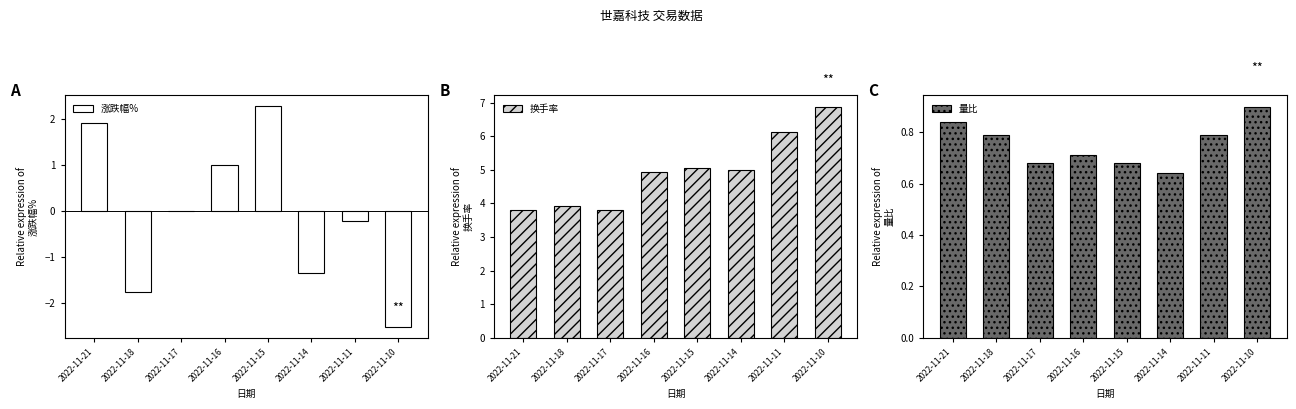

Reading left to right, transcribe all the data shown in this chart.

涨跌幅%: 1.9	-1.8	0.0	1.0	2.3	-1.4	-0.2	-2.5
换手率: 3.8	3.9	3.8	4.9	5.1	5.0	6.1	6.9
量比: 0.8	0.8	0.7	0.7	0.7	0.6	0.8	0.9